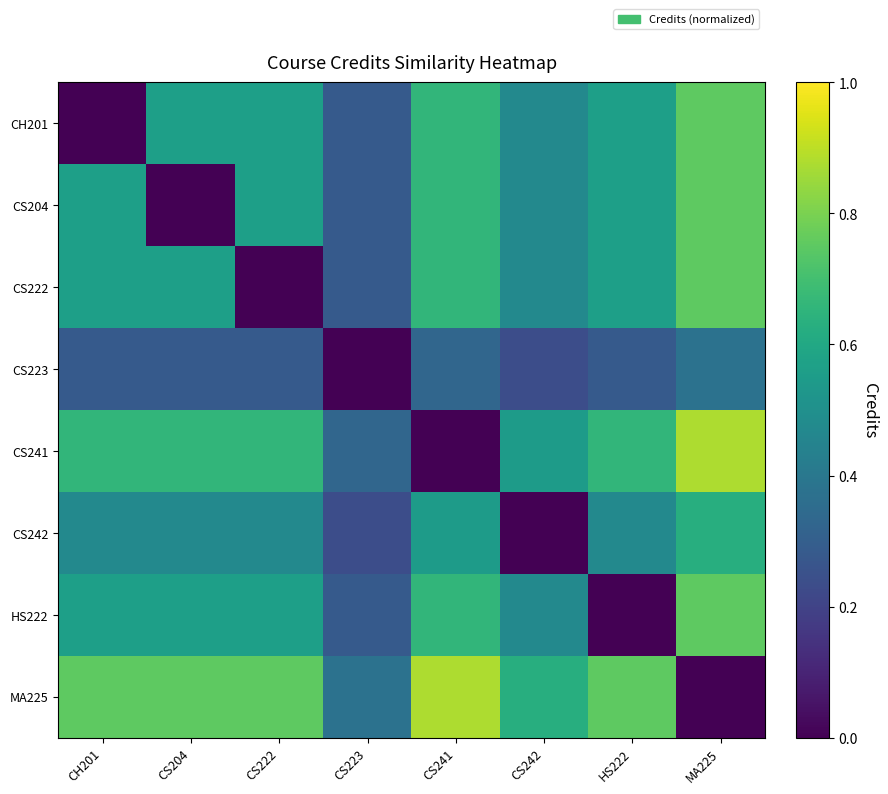

Between CS222 and MA225, which is larger?

MA225